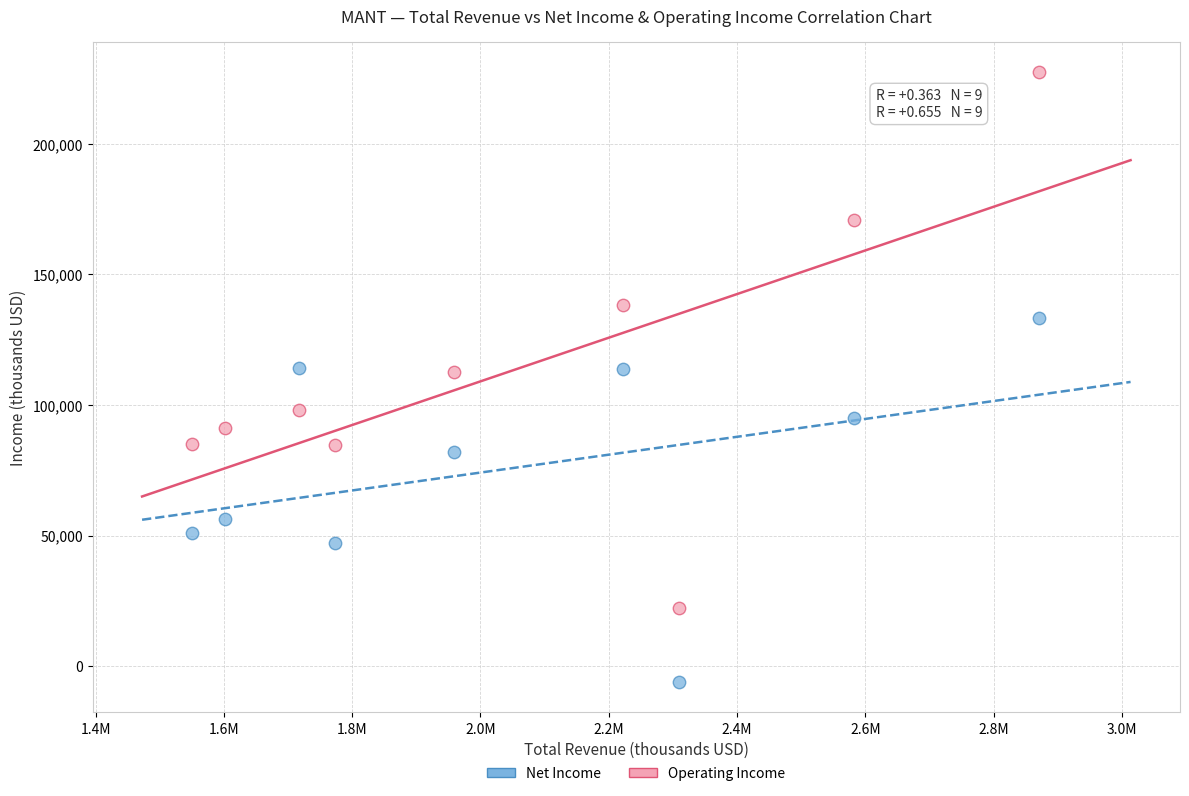

Across all data points, what is the range of X values (max minus min)?

1319900